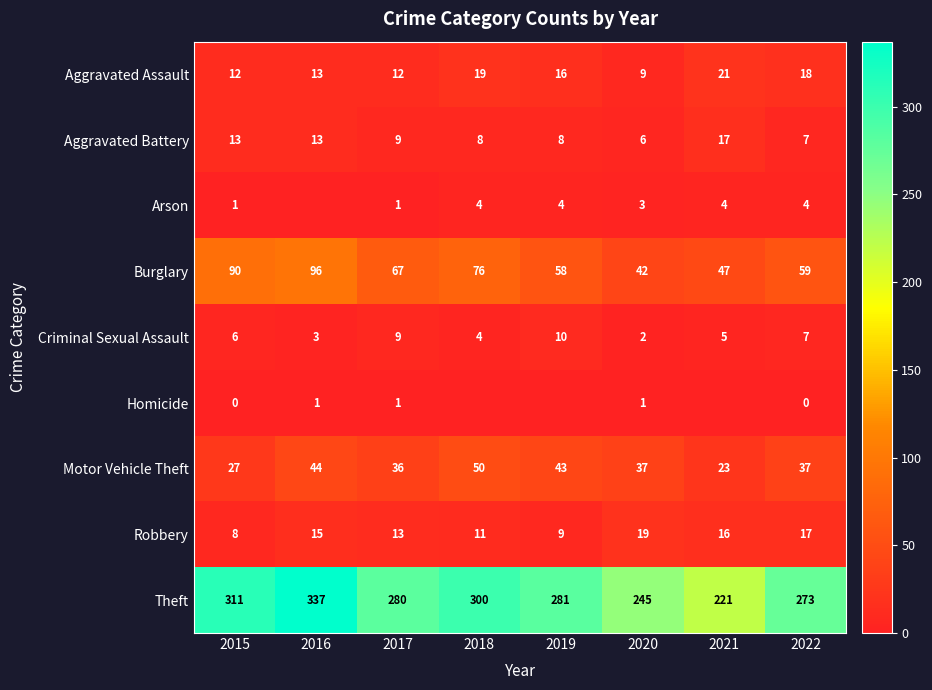

What is the difference between the highest and lowest values at 2020?

244